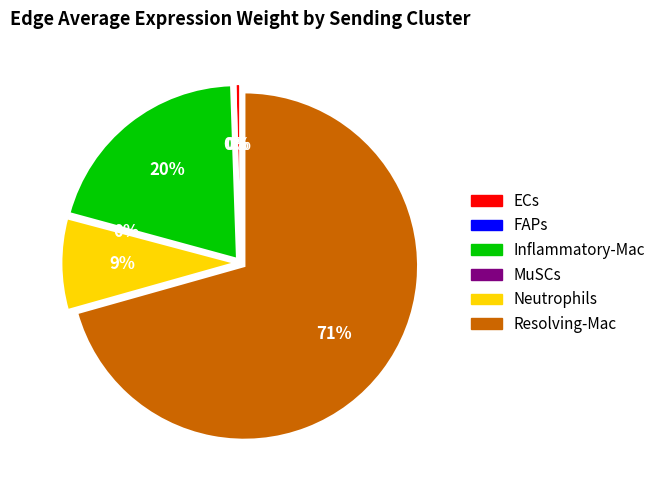

How many slices are in this pie chart?

6